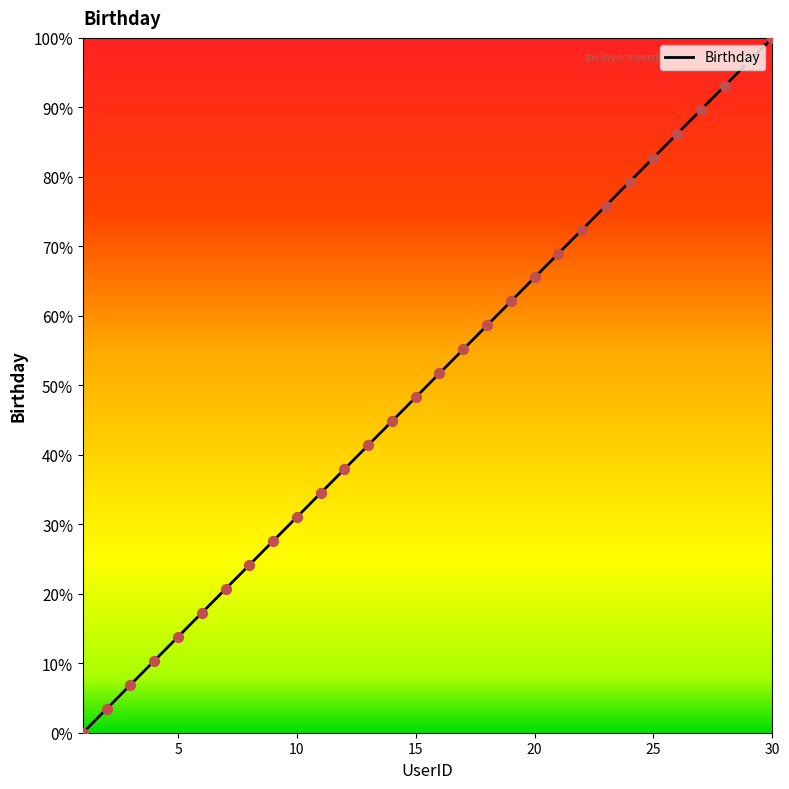

What is the difference between the maximum and minimum values?

100.0